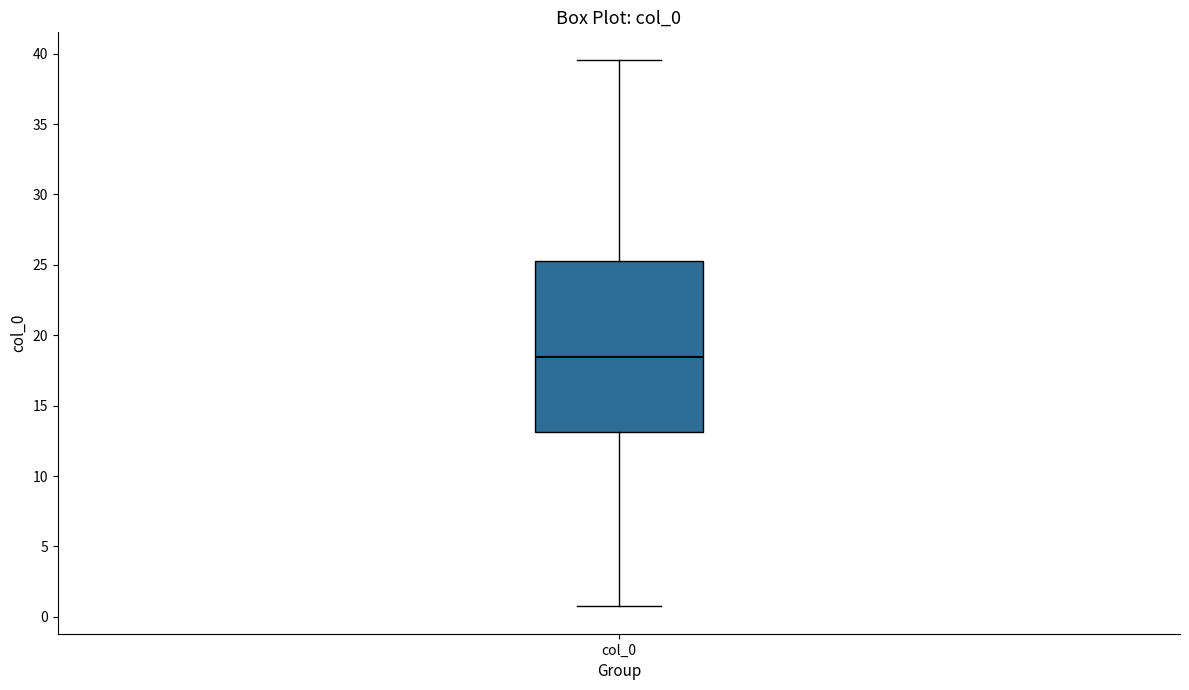

Read this box plot against the y-axis: the position of the median line, the range covered by the box, and the ends of both whiskers. The values are not printed on the chart, so give them approximately, as read against the axis.

median 18.5, box 13.0 to 25.5, whiskers 0.5 to 39.5